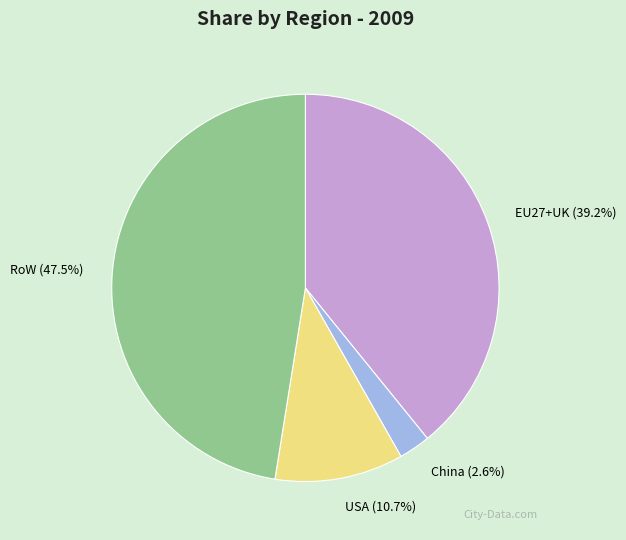

To the nearest percent, what portion does China represent?

3%